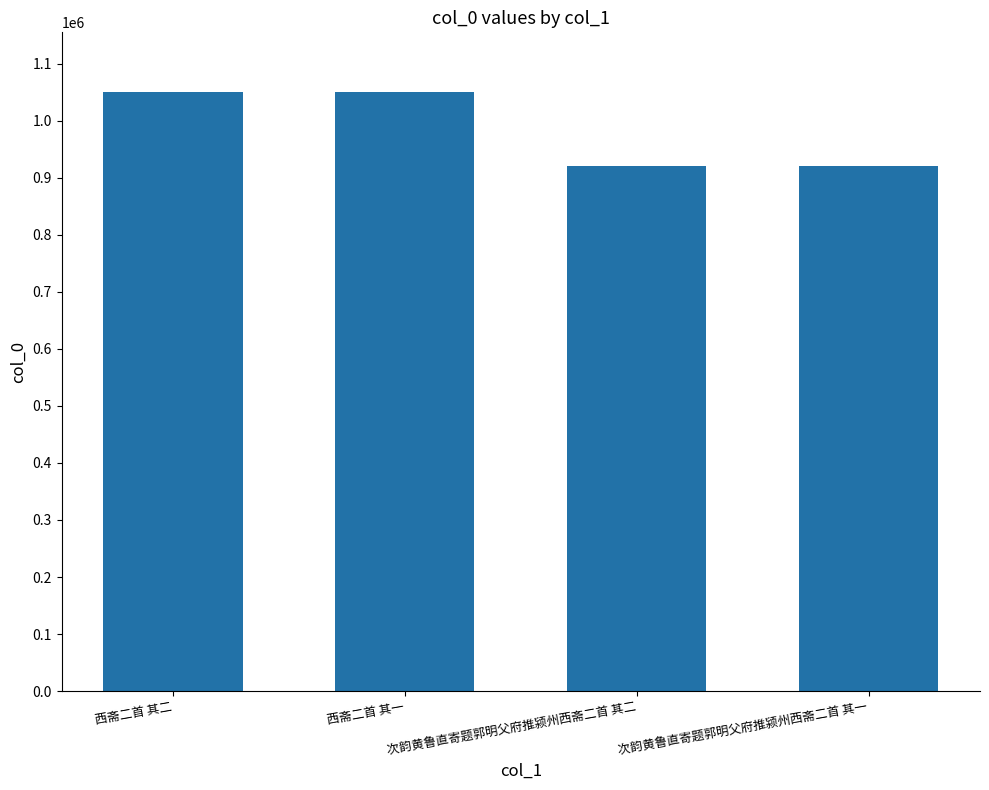

What is the change in value from 西斋二首 其二 to 次韵黄鲁直寄题郭明父府推颍州西斋二首 其二?

-128657